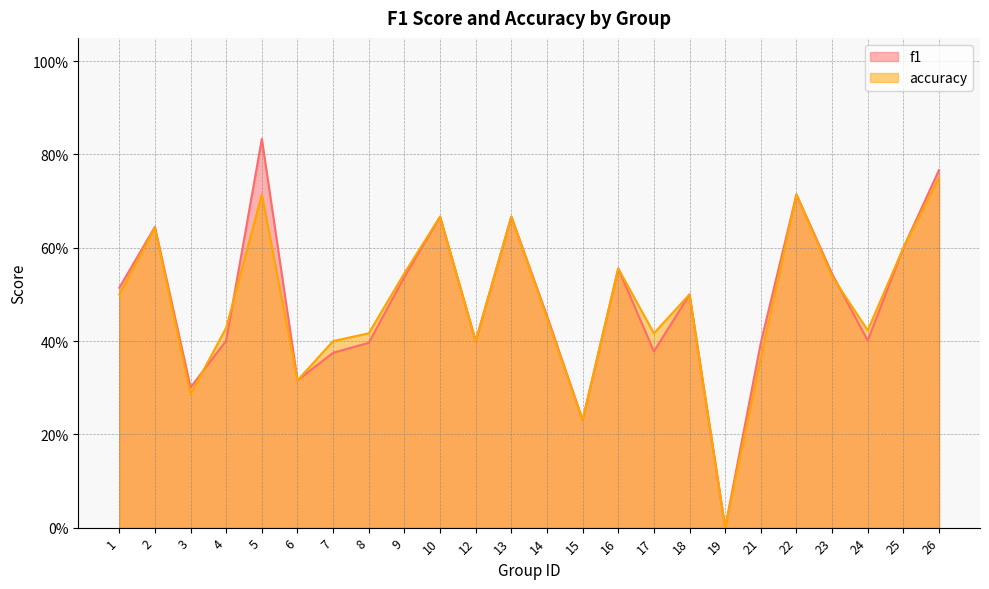

What is the difference between the maximum and minimum values in the f1 series?

0.8